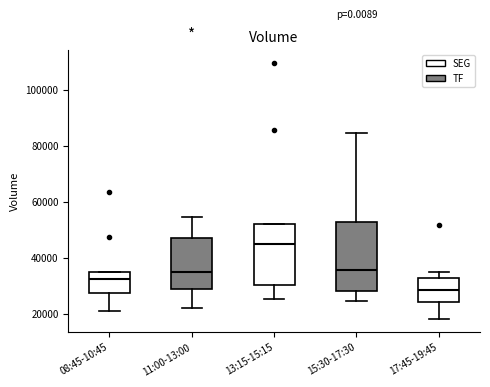

Reading left to right, transcribe this box plot: for each box, give where its median line is, the range the box spans, and where its two whiskers end, as read against the y-axis. The values are not printed on the chart, so give them approximately, as read against the axis.

08:45-10:45: median 32000, box 28000 to 36000, whiskers 20000 to 36000
11:00-13:00: median 36000, box 30000 to 48000, whiskers 22000 to 54000
13:15-15:15: median 44000, box 30000 to 52000, whiskers 26000 to 52000
15:30-17:30: median 36000, box 28000 to 52000, whiskers 24000 to 84000
17:45-19:45: median 28000, box 24000 to 32000, whiskers 18000 to 36000